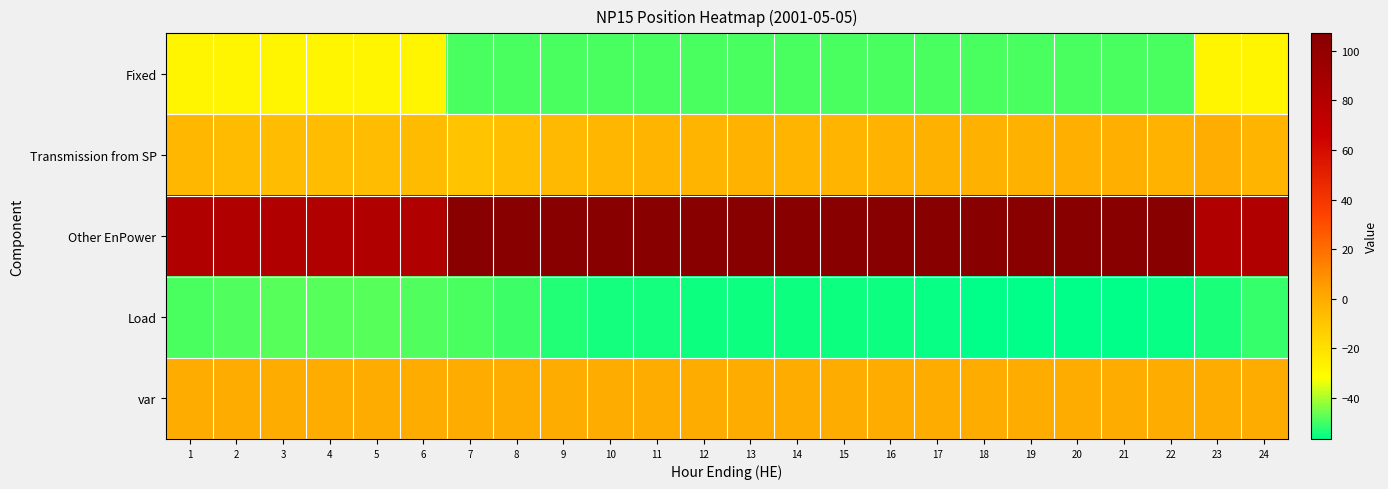

What is the smallest value displayed?

-56.5